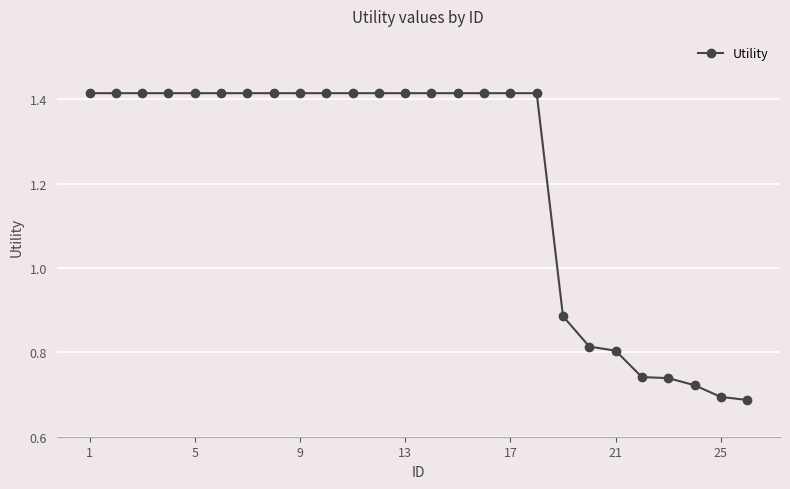

What is the average value?

1.2